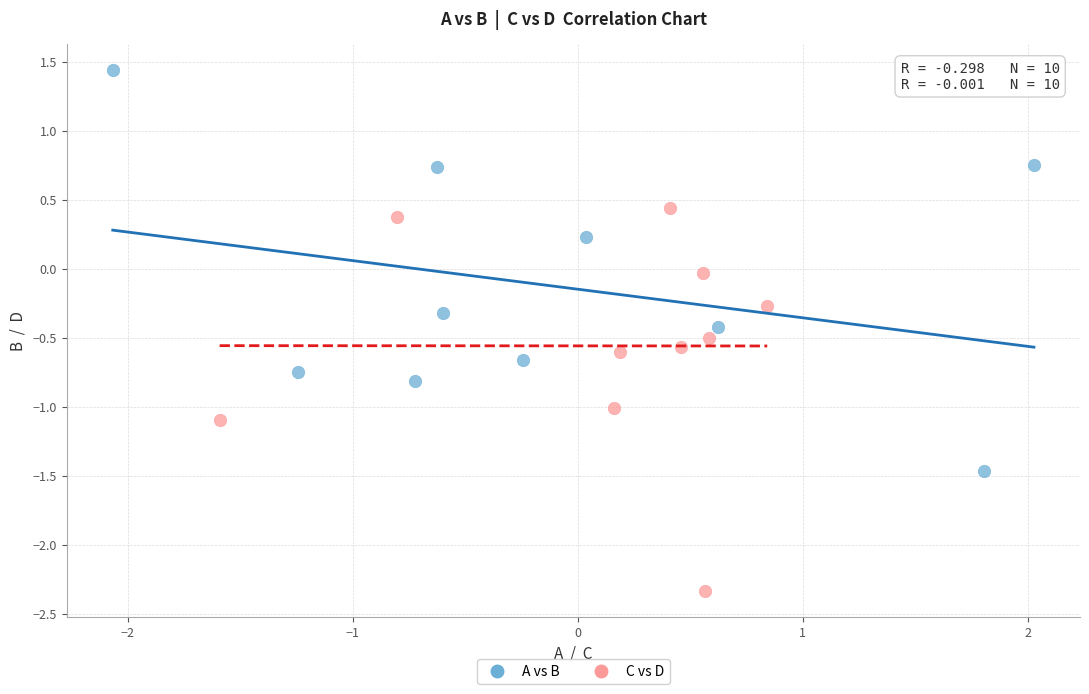

Which series reaches the minimum Y coordinate?

C vs D